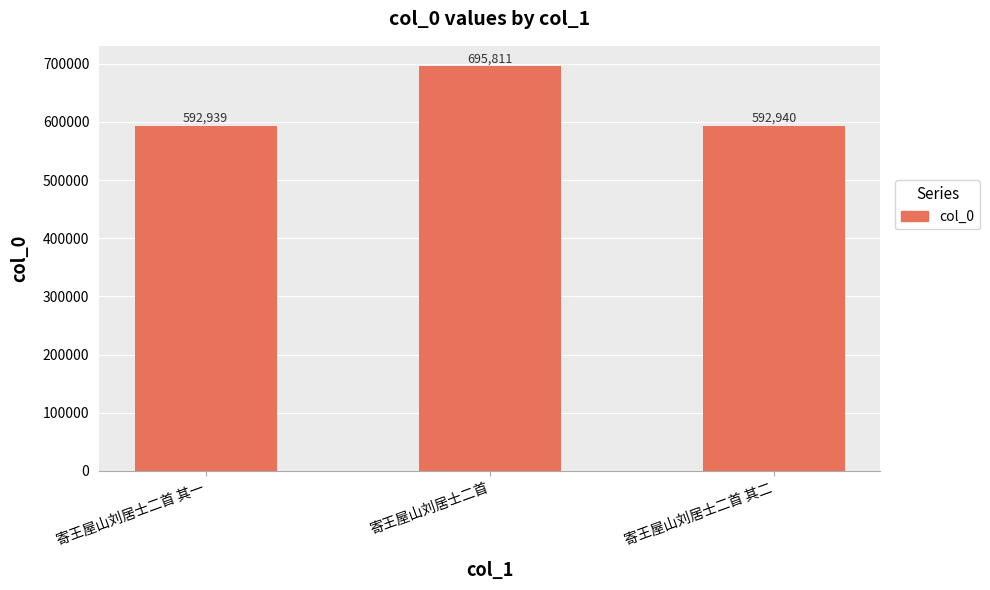

How many bars are there in total?

3